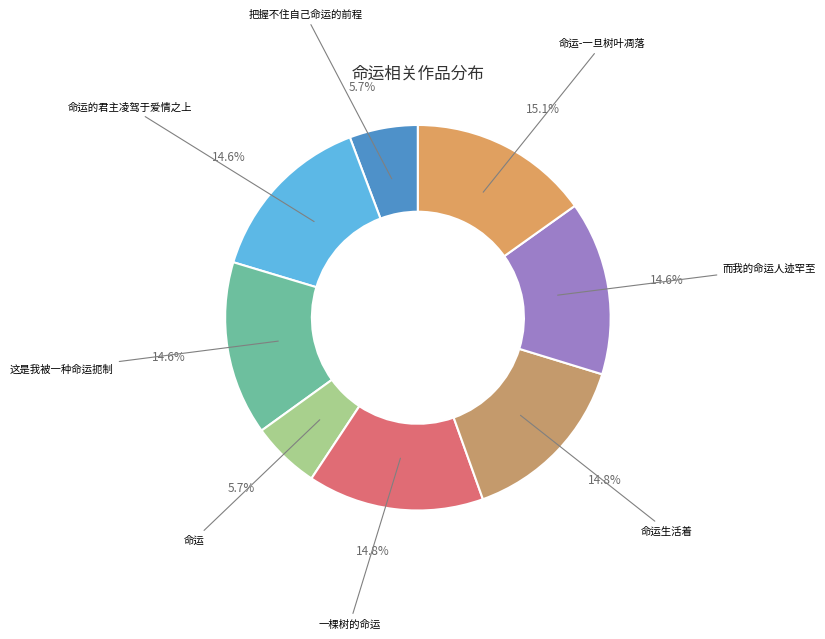

Is there a majority slice in this chart?

No